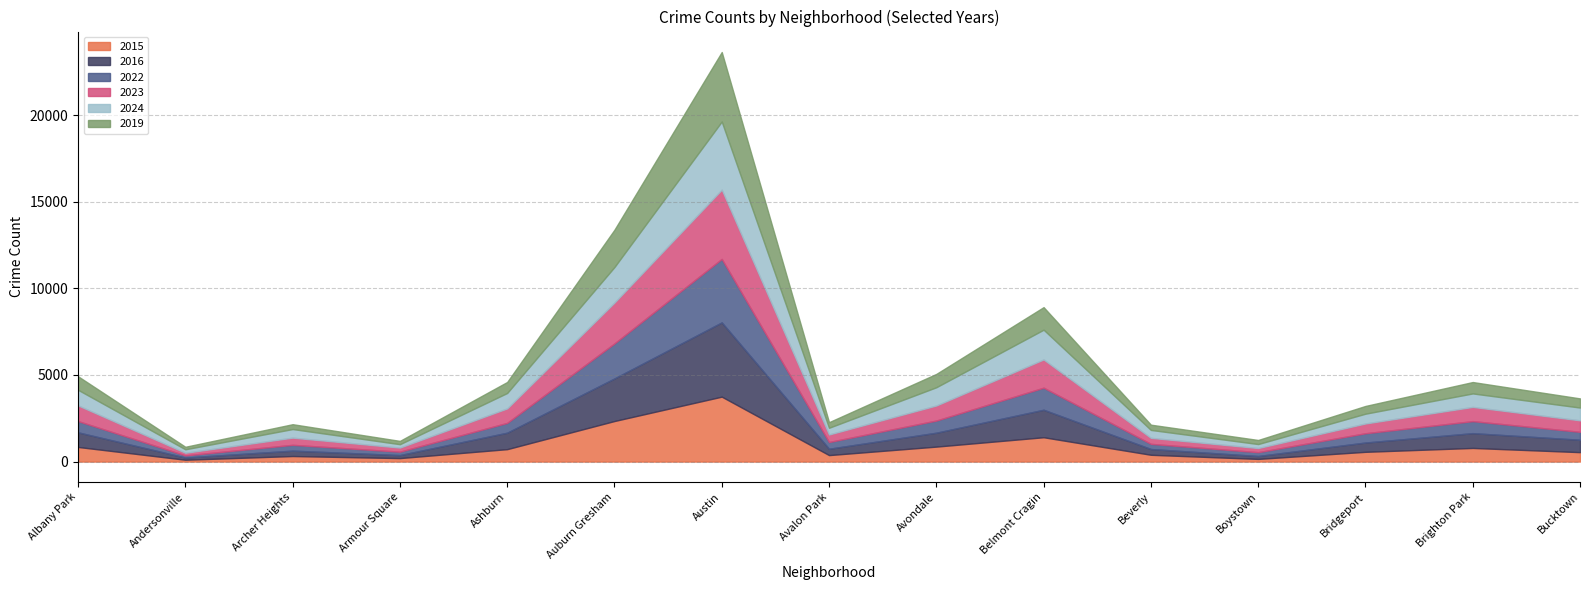

How many interior local peaks does the 2015 series have?

4